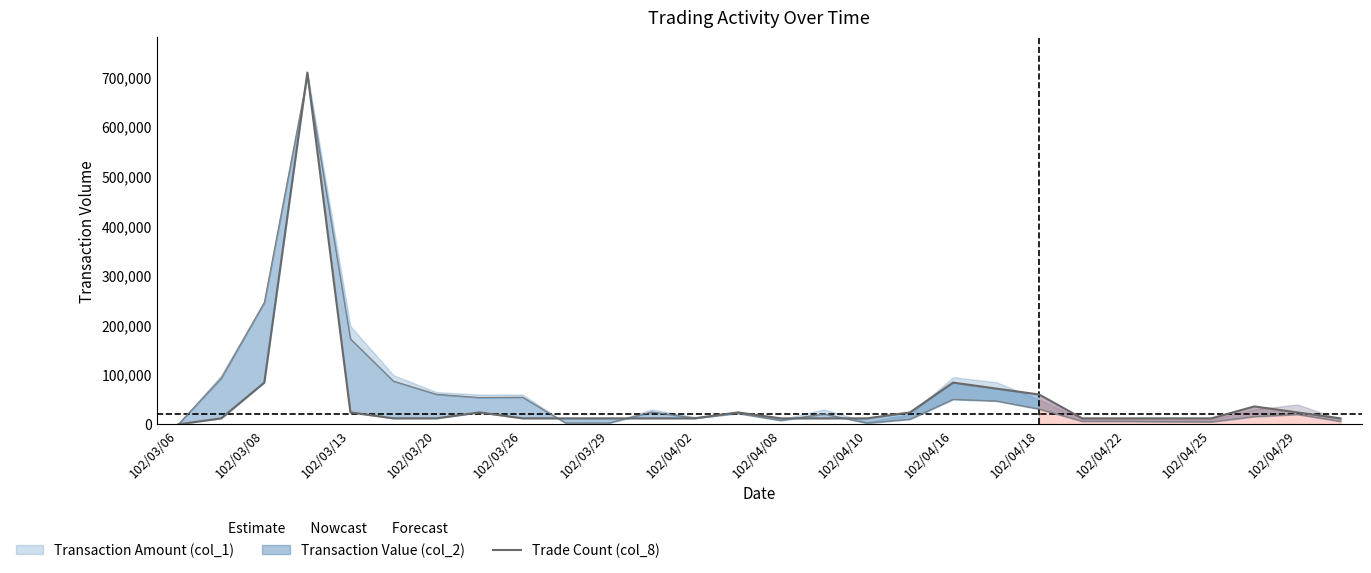

What is the average value?

48497.0